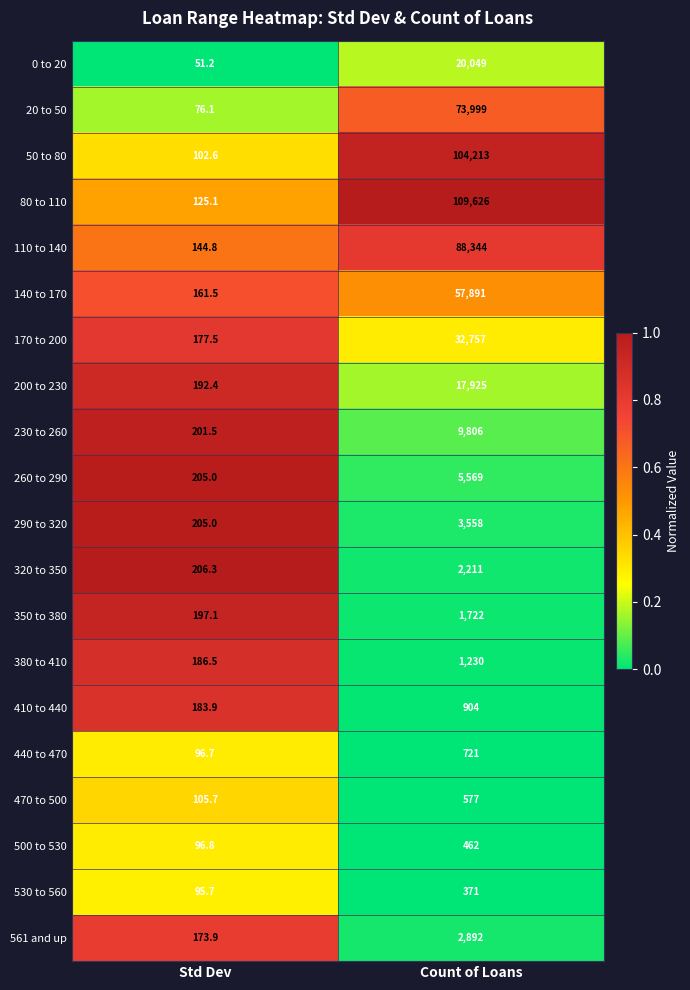

Between Std Dev and Count of Loans, which series saw the biggest shift?

80 to 110